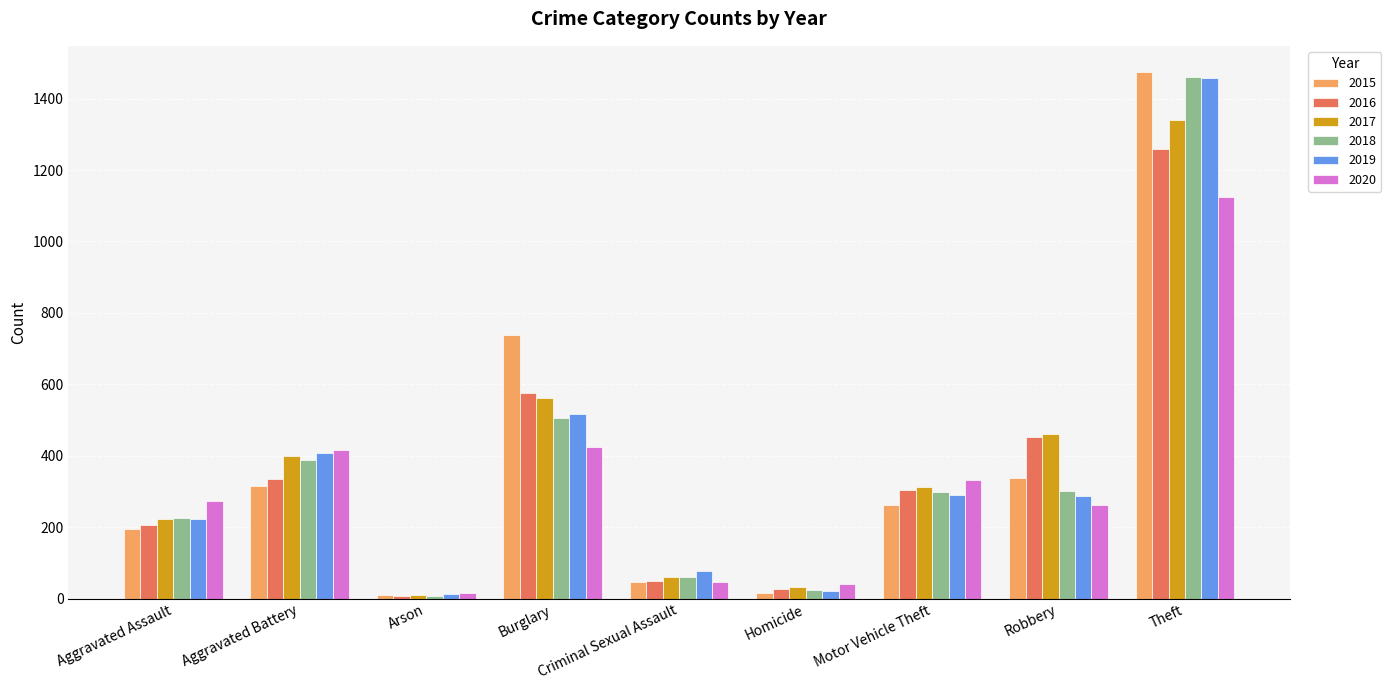

Which series changed the most between Aggravated Battery and Theft?

2015